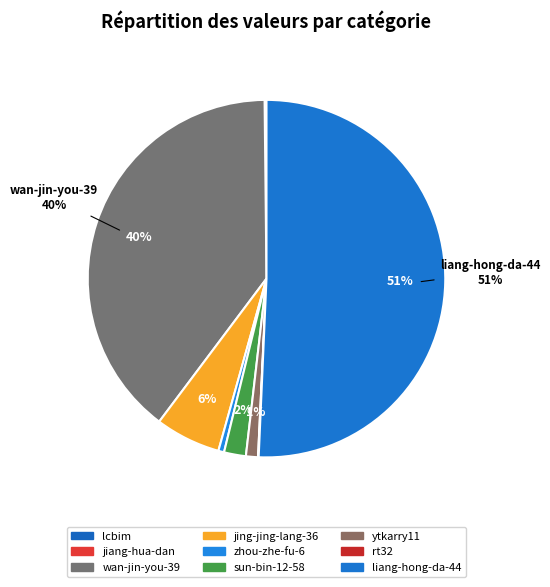

Count the number of slices in the pie.

9